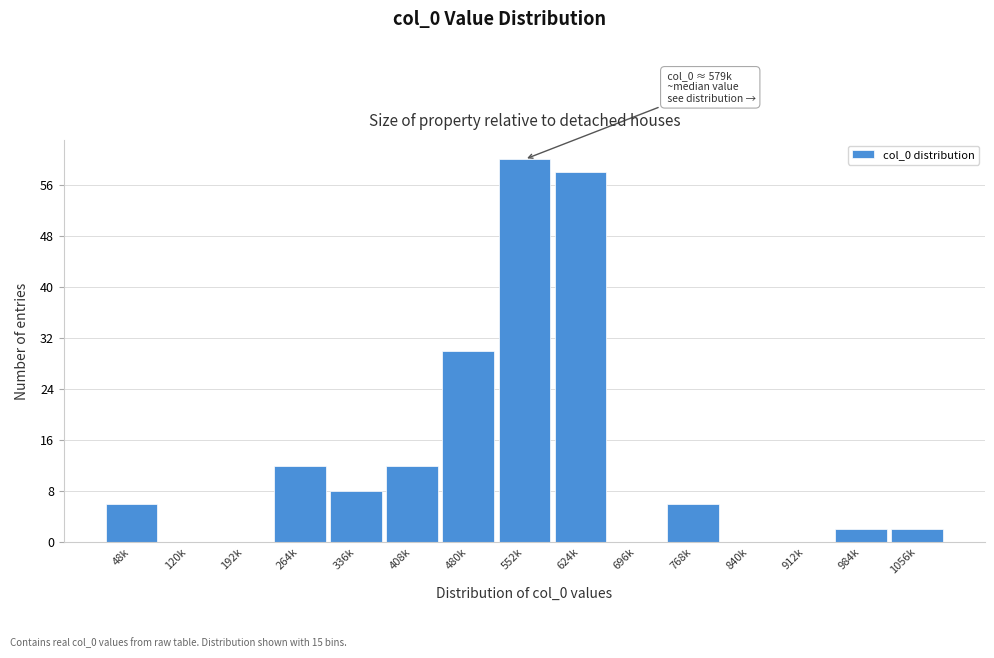

Reading right to left, transcribe all the data shown in this chart.

1056k=2	984k=2	912k=0	840k=0	768k=6	696k=0	624k=58	552k=60	480k=30	408k=12	336k=8	264k=12	192k=0	120k=0	48k=6